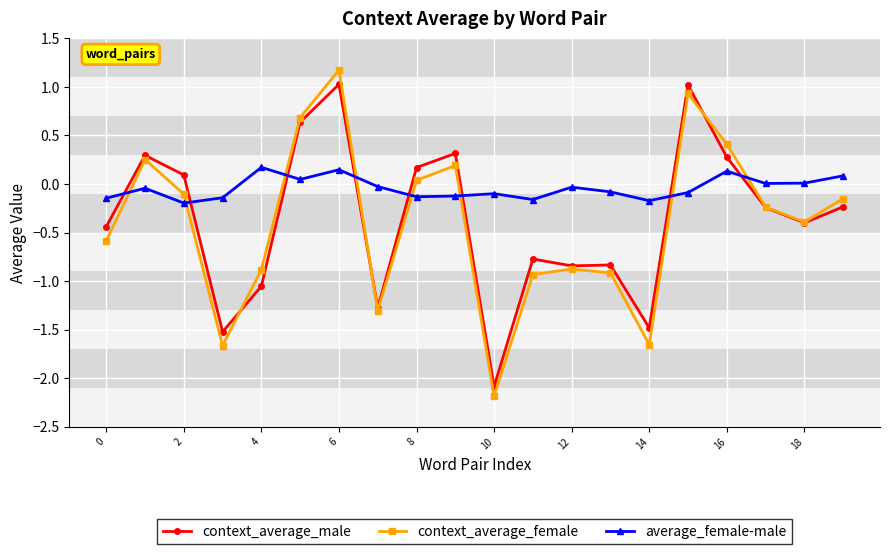

What is the minimum value for context_average_female?

-2.2